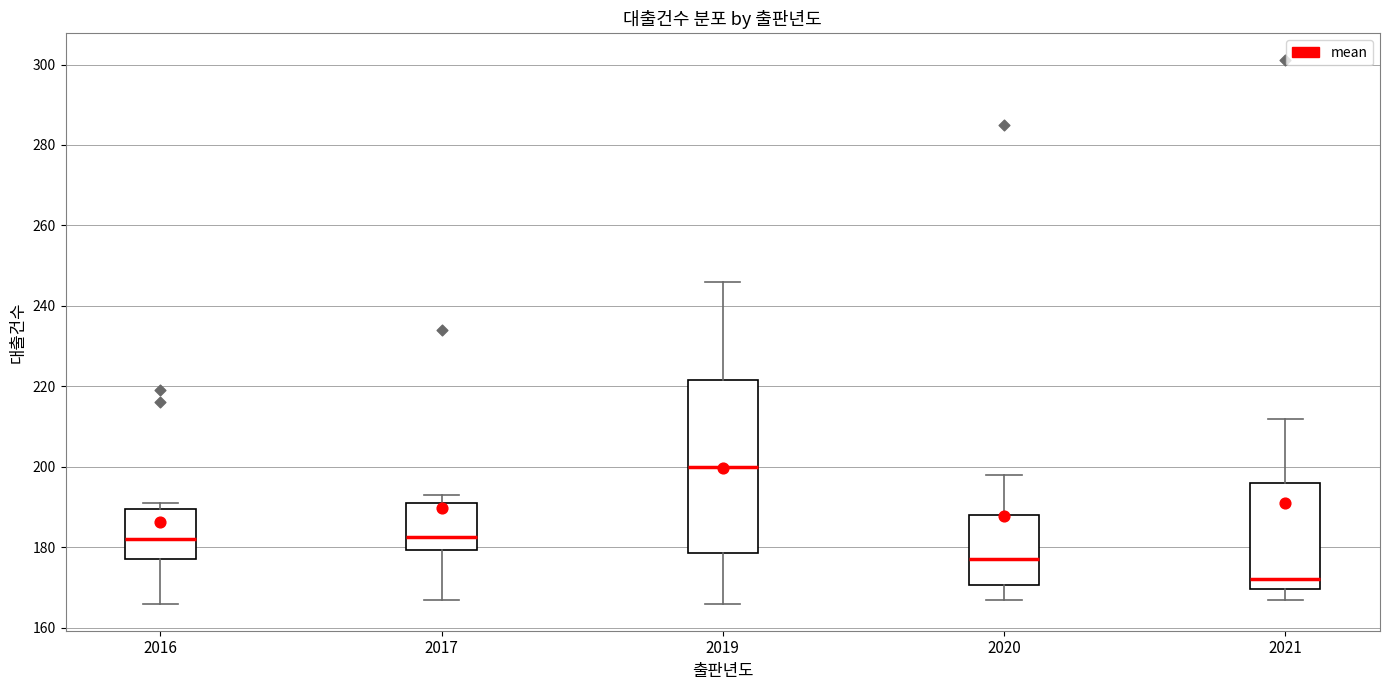

Which box is the tallest, from its lower edge to its upper edge?

2019